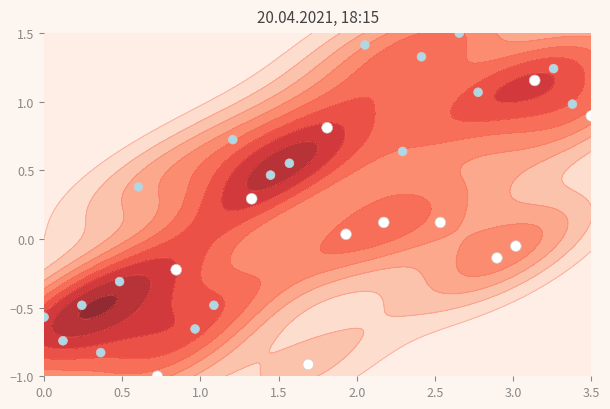

How many distinct data groups are displayed?

1